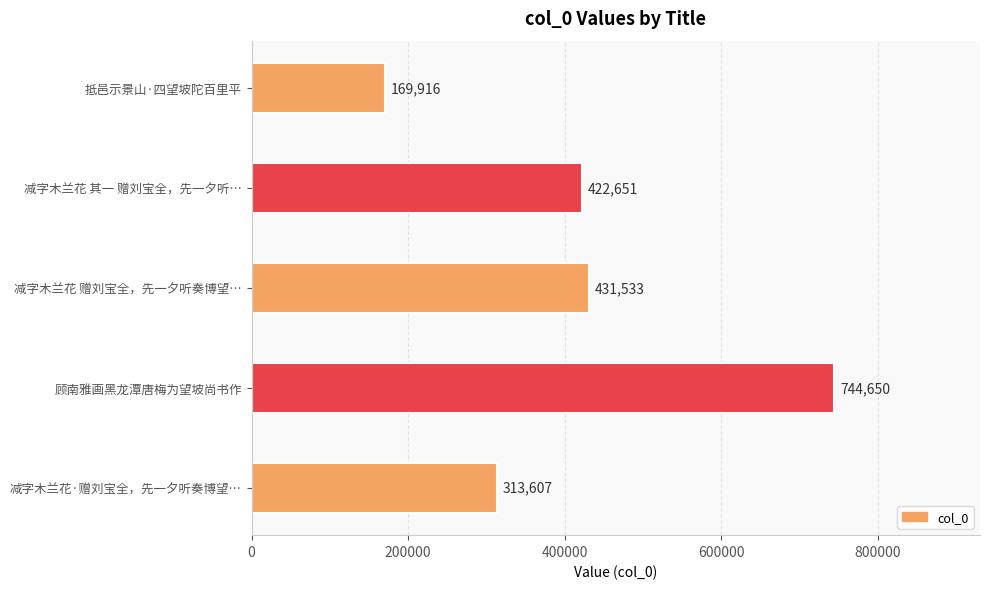

At which label is the value closest to 457283?

减字木兰花 赠刘宝全，先一夕听奏博望…